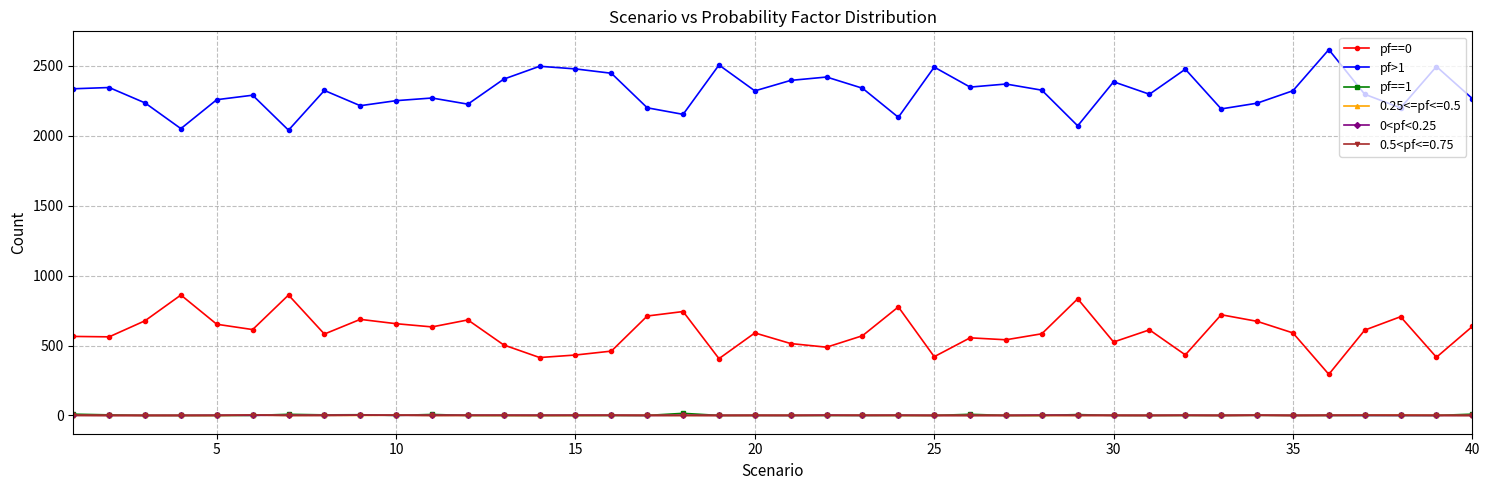

True or false: pf>1 has more than 2 points higher than both neighbors.

True